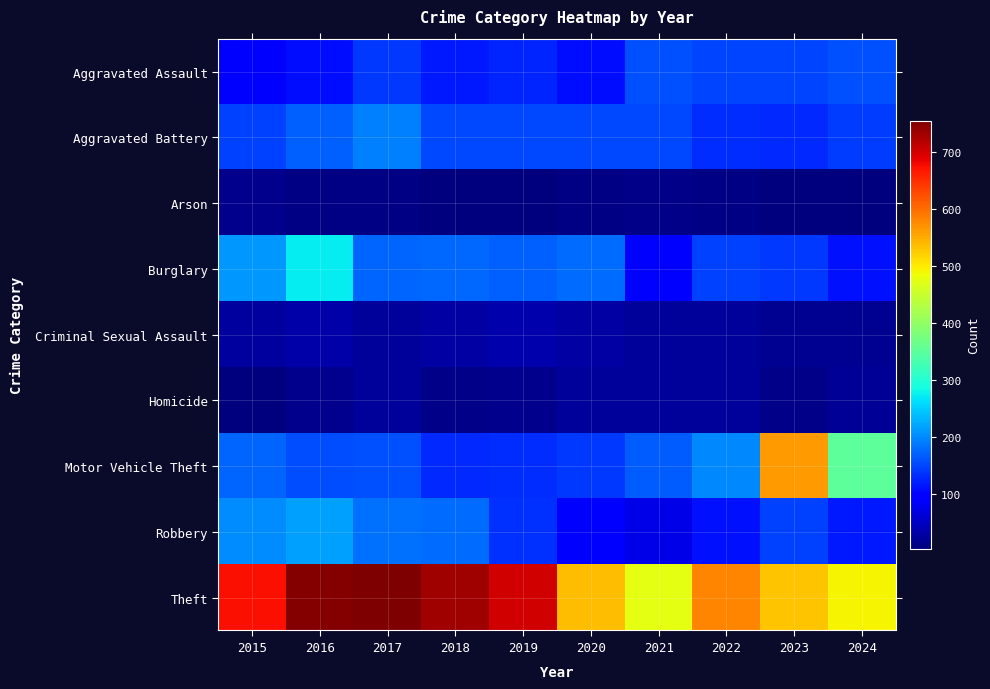

Which series has the largest total across all categories?

Theft